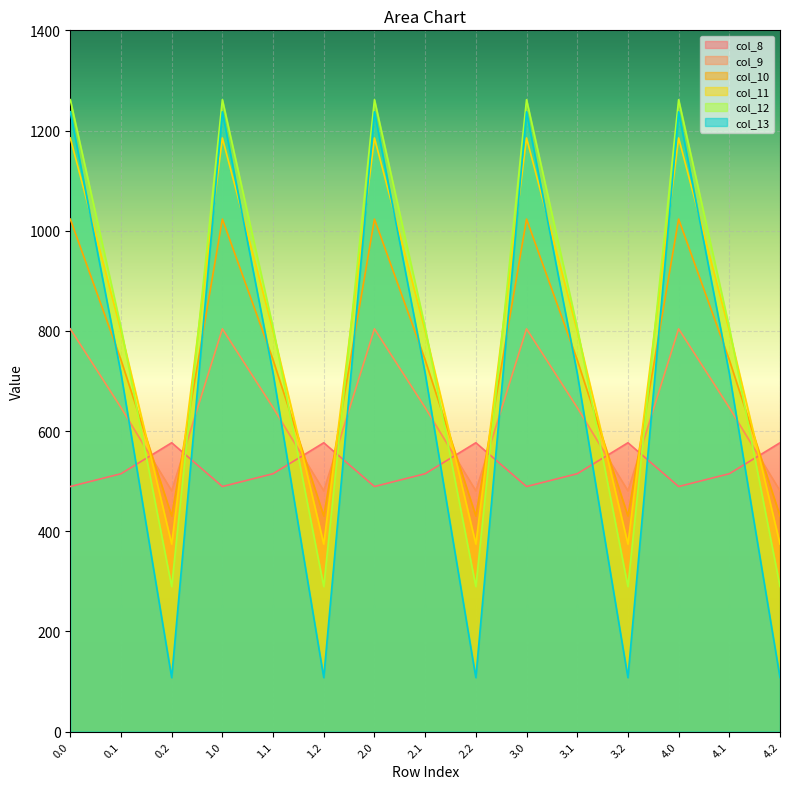

What is the label of the 10th point from the right?

1.2